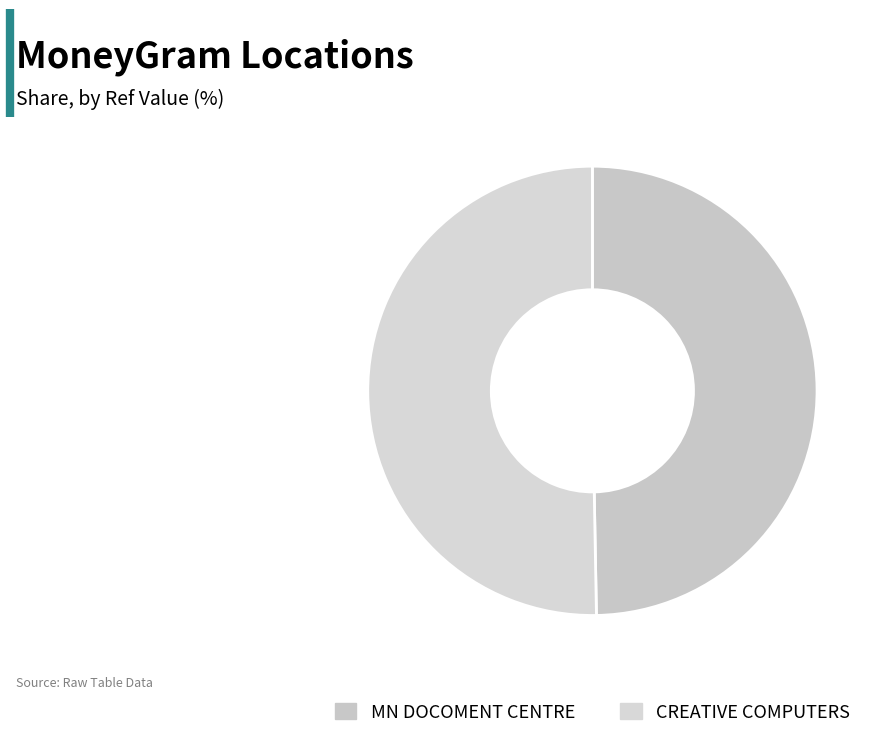

Is it true that CREATIVE COMPUTERS is 50% of the pie?

True